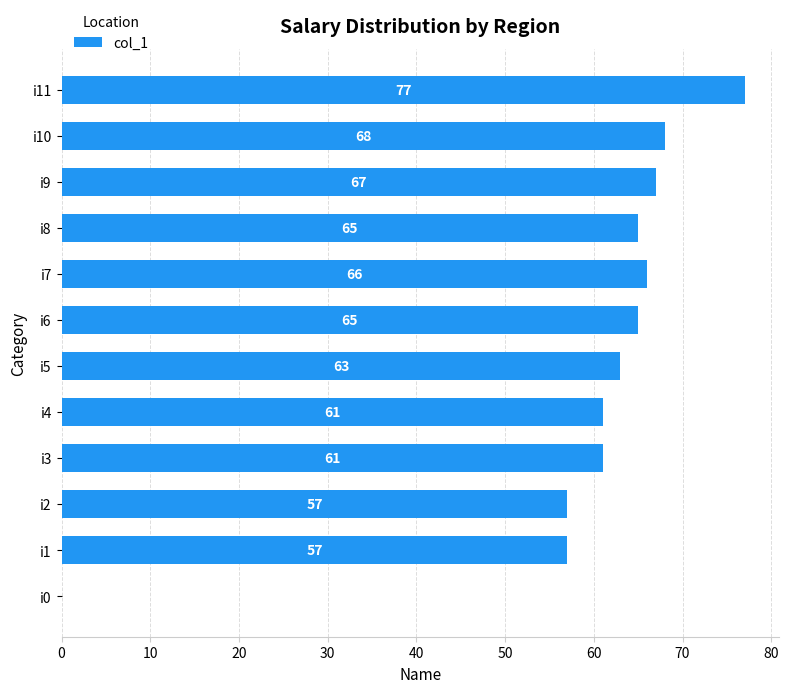

Is it true that the value at i3 is 61?

True